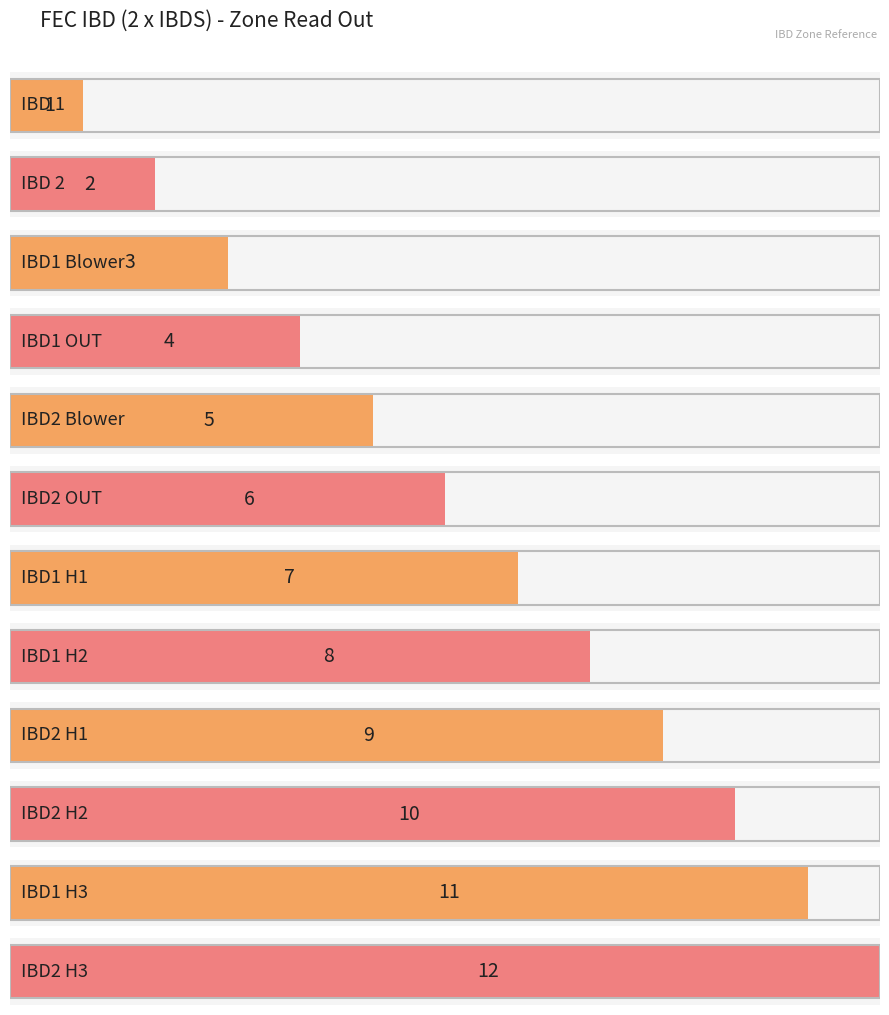

Rank the categories by value from lowest to highest.

IBD 1, IBD 2, IBD1 Blower, IBD1 OUT, IBD2 Blower, IBD2 OUT, IBD1 H1, IBD1 H2, IBD2 H1, IBD2 H2, IBD1 H3, IBD2 H3